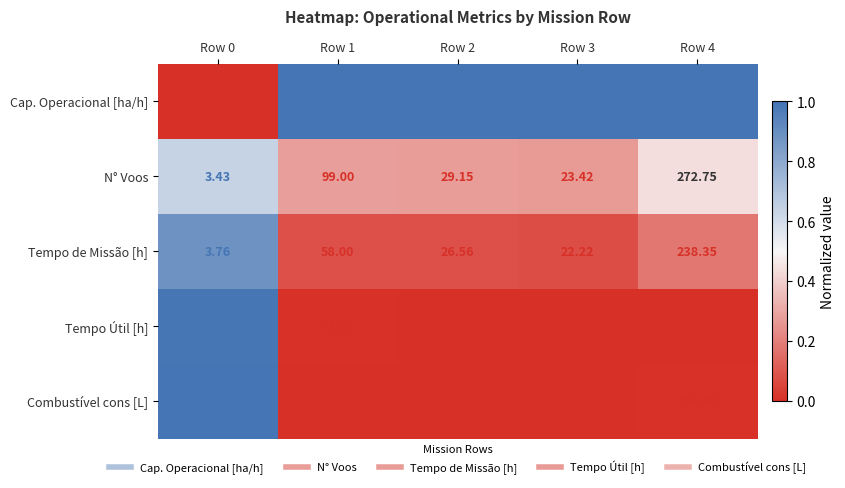

Rank the series at Row 0 from lowest to highest value.

Cap. Operacional [ha/h], N° Voos, Tempo de Missão [h], Tempo Útil [h], Combustível cons [L]